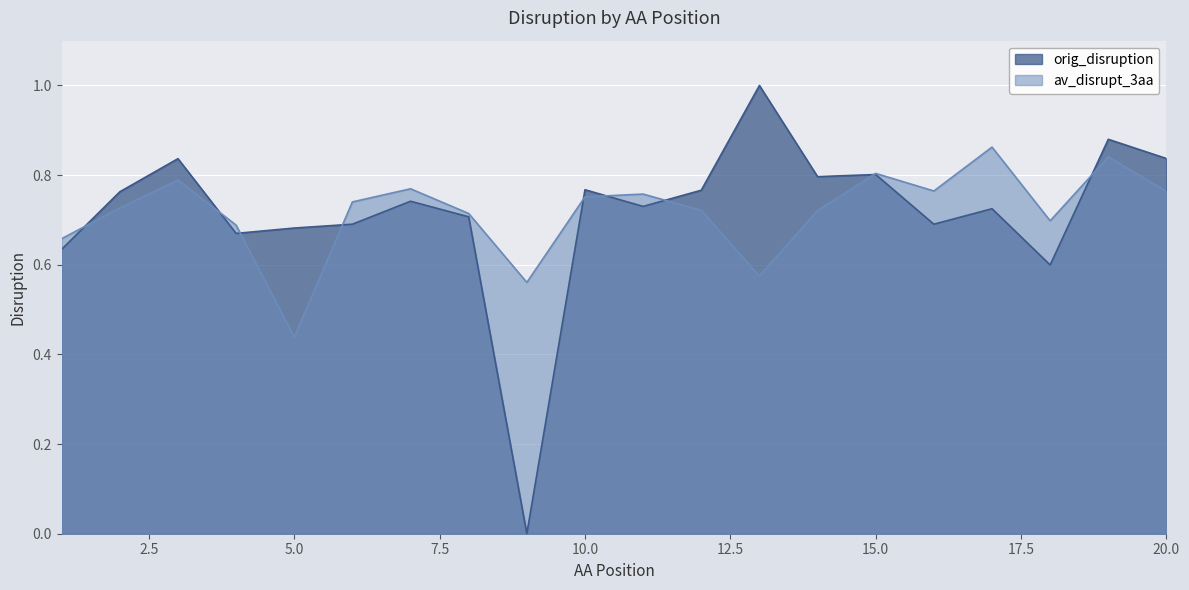

Is the value of orig_disruption at 7 greater than the value of av_disrupt_3aa at 10?

No